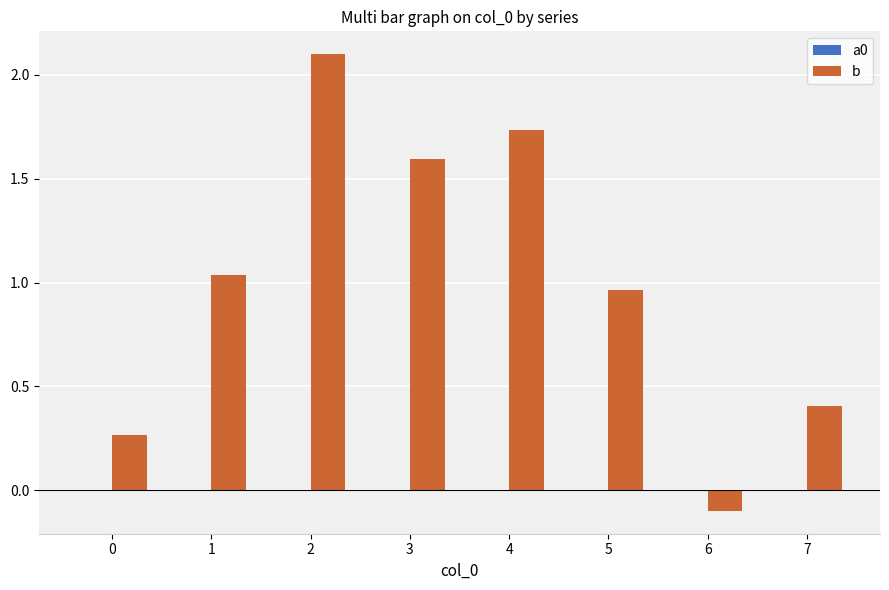

Which category has the highest value across all series?

2